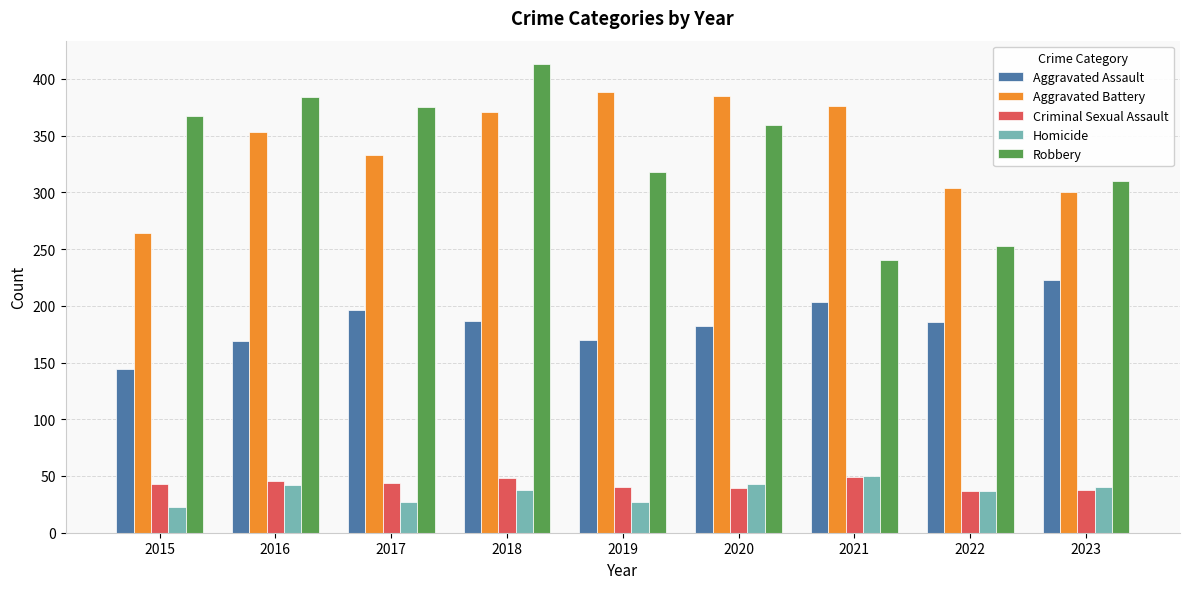

Where does the Robbery series first go above 359?

2015